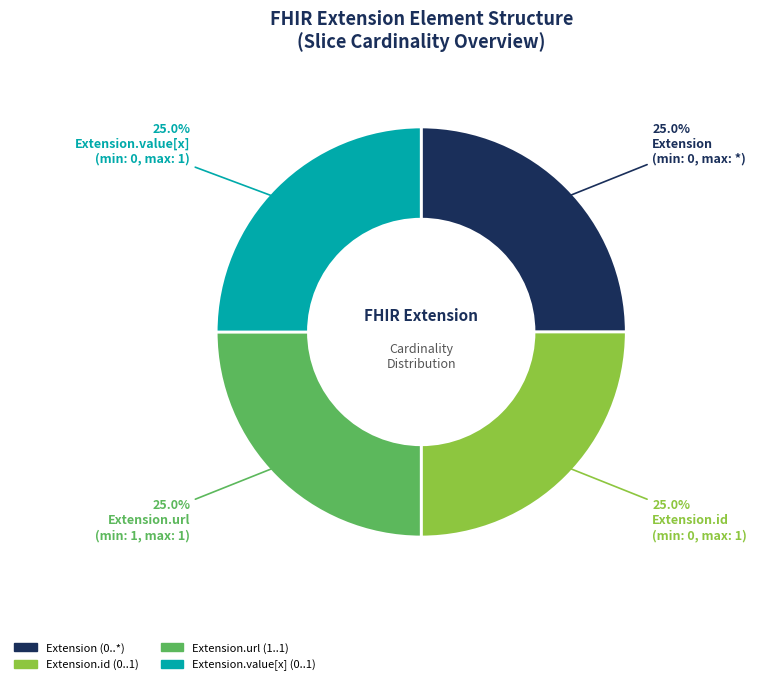

Does any single category account for the majority?

No